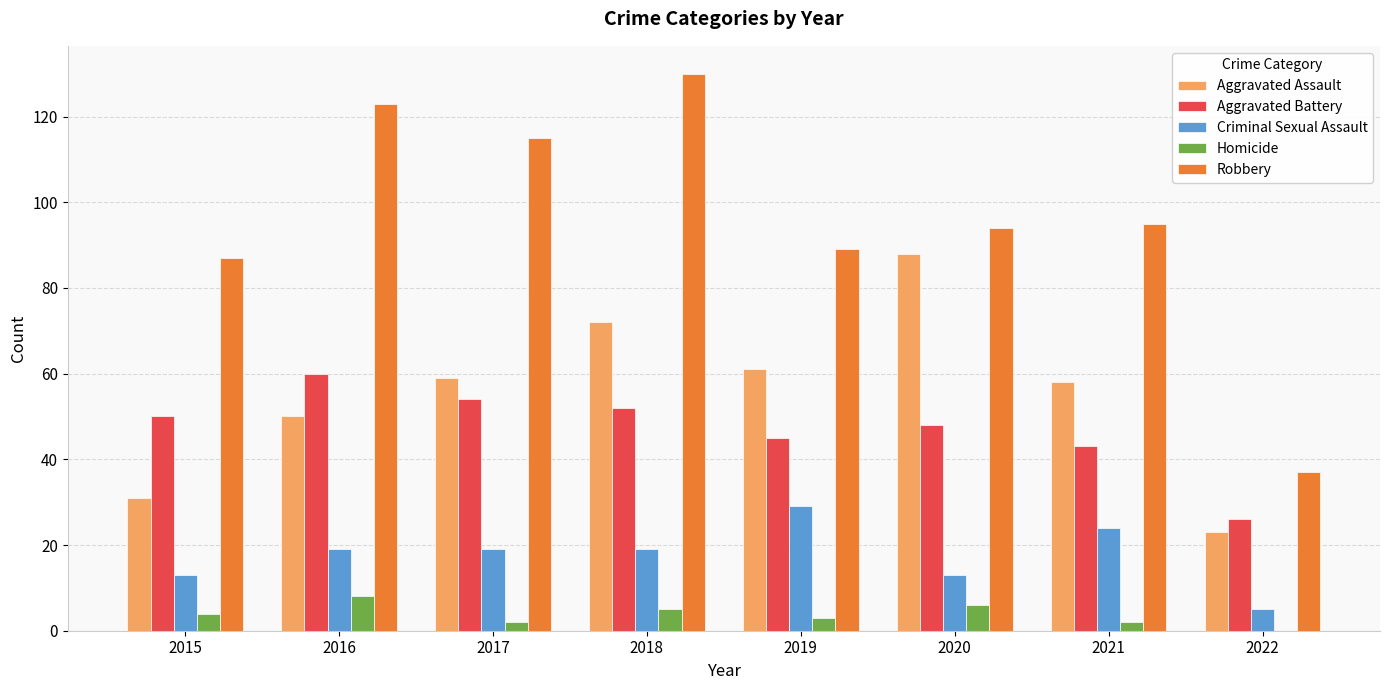

Which series changed the most between 2015 and 2019?

Aggravated Assault